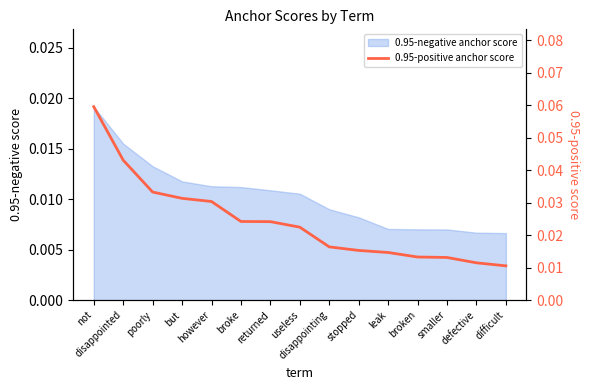

Rank the categories by value from lowest to highest.

difficult, defective, smaller, broken, leak, stopped, disappointing, useless, returned, broke, however, but, poorly, disappointed, not